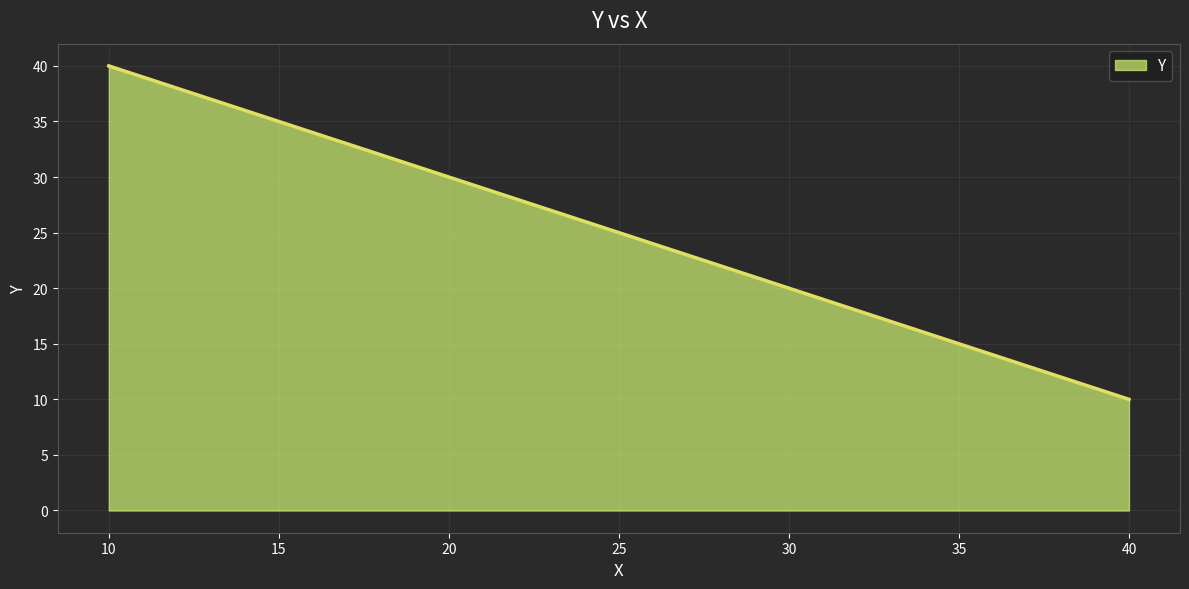

Rank the categories by value from lowest to highest.

40, 30, 20, 10